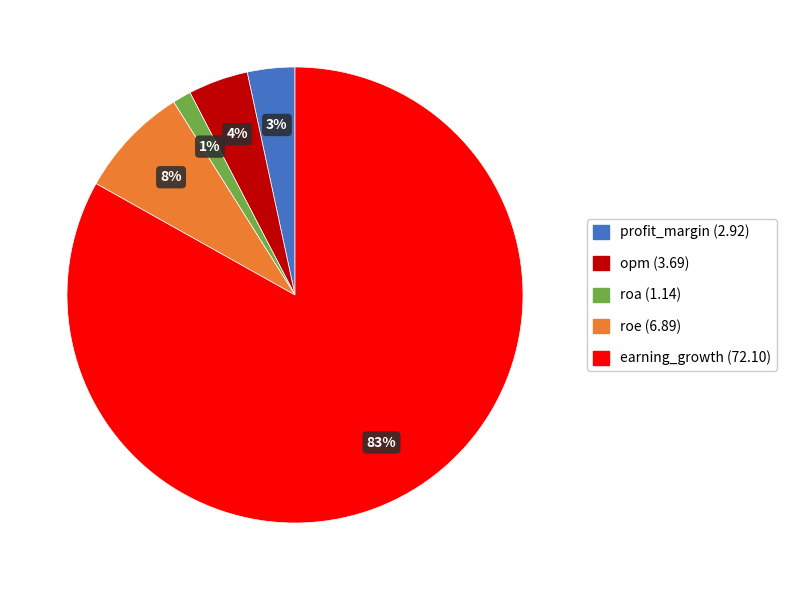

To the nearest percent, what is the average slice percentage?

20%